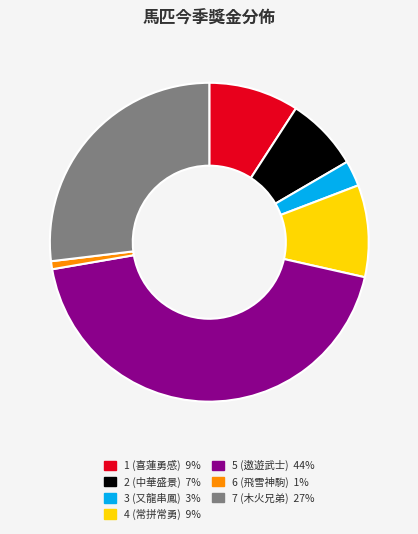

Which category has the biggest portion of the pie?

5 (遨遊武士)